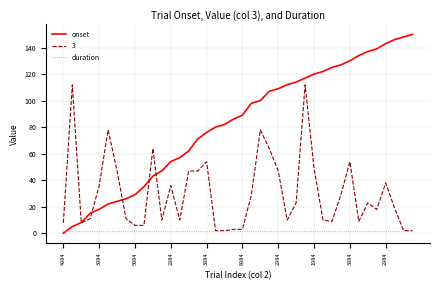

Which series has the largest total across all categories?

onset